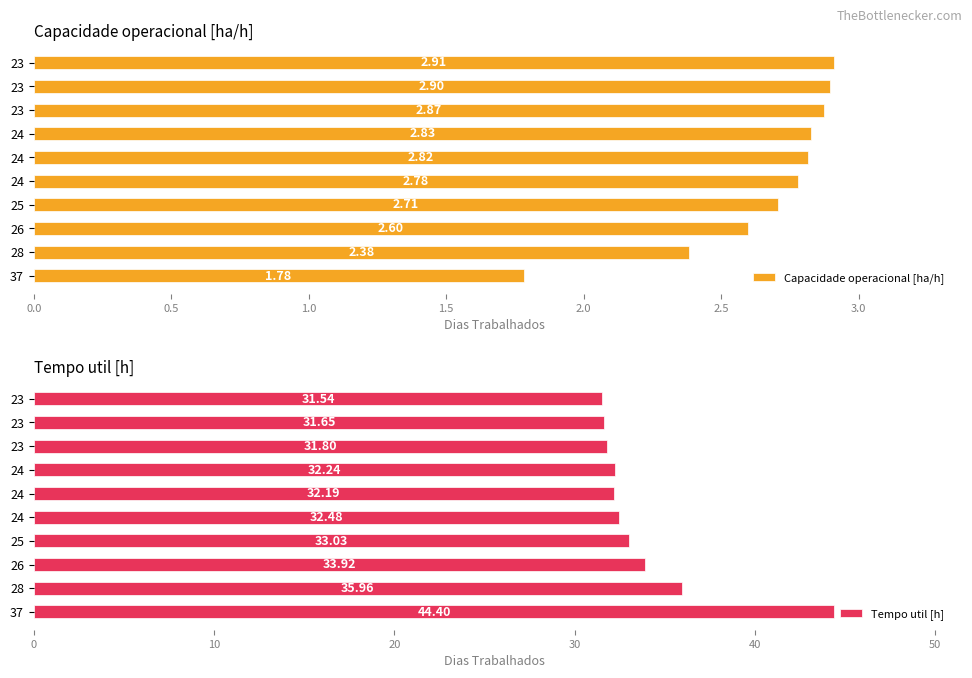

At 26, list the series in order from largest to smallest.

Tempo util [h], Capacidade operacional [ha/h]